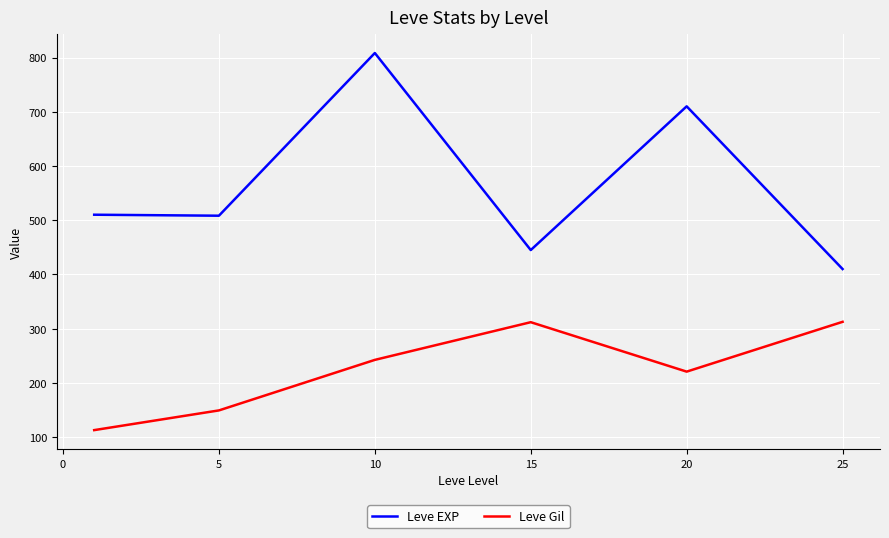

True or false: Leve EXP and Leve Gil cross at least once.

False